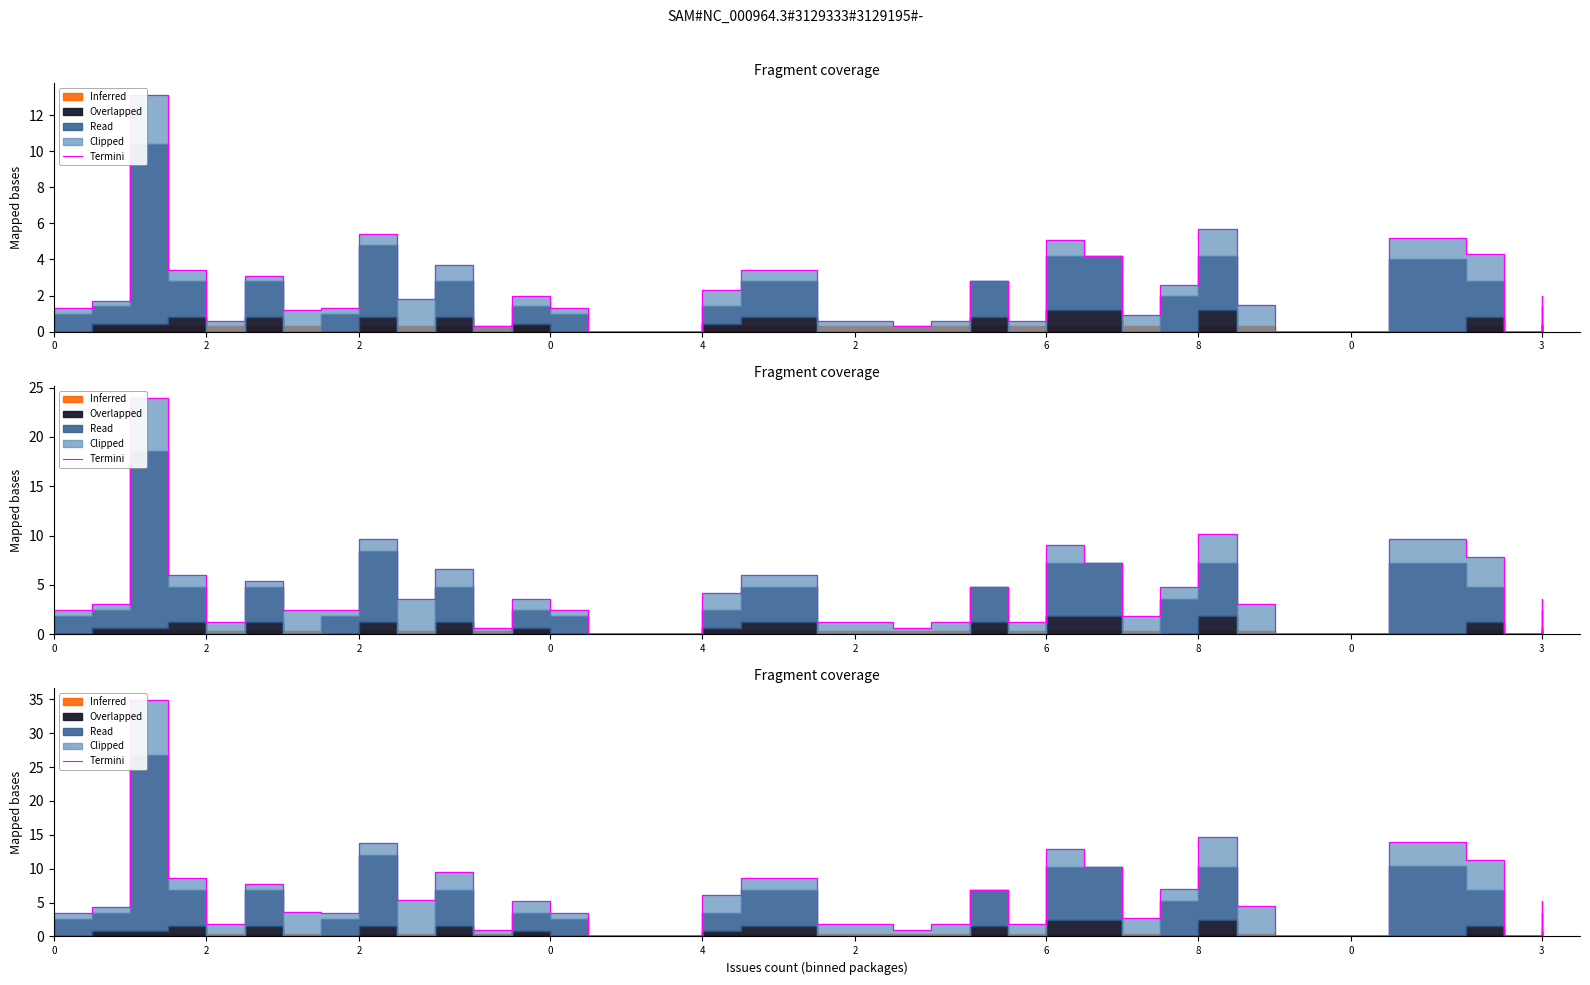

Approximately how many times larger is the value at 24 compared to 19?

0.8